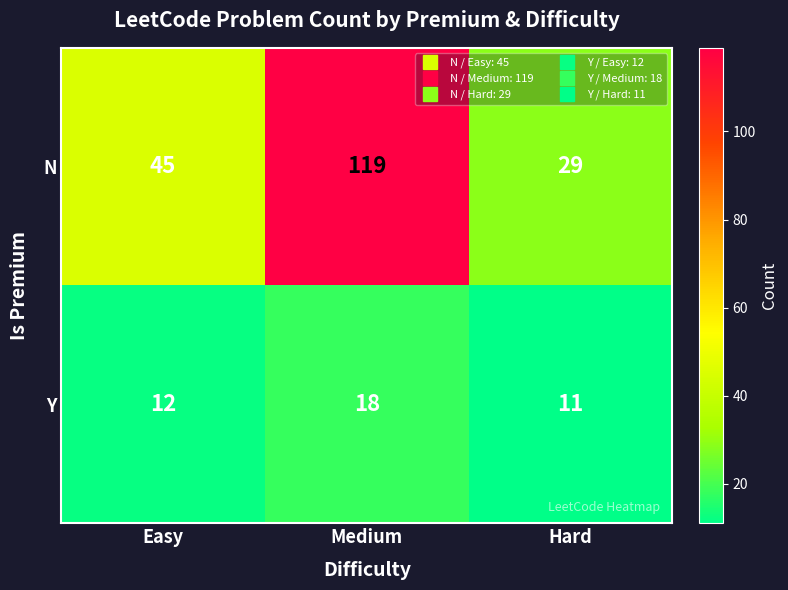

What is the spread (max minus min) of values at Medium?

101